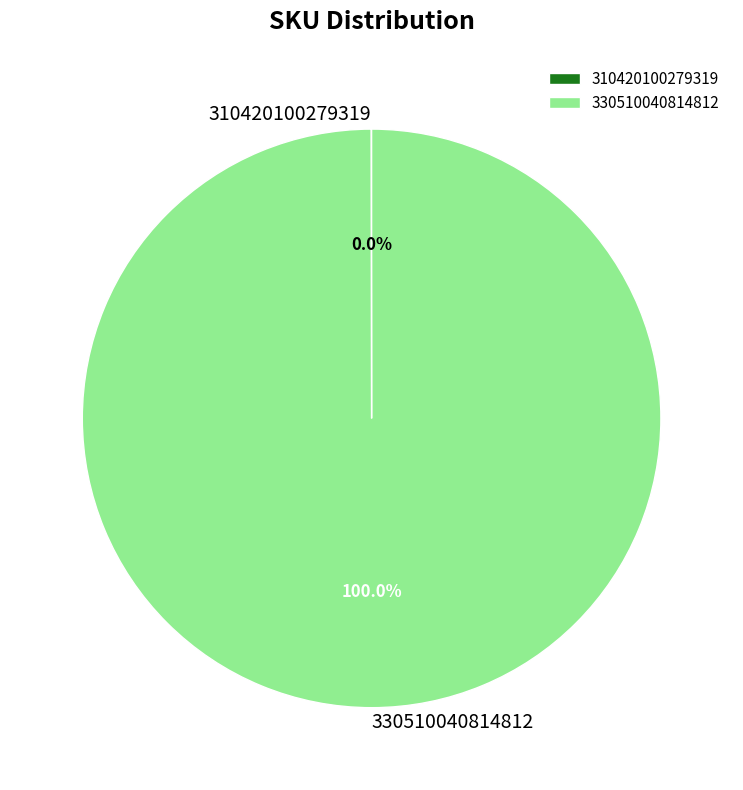

Does any single category account for the majority?

Yes